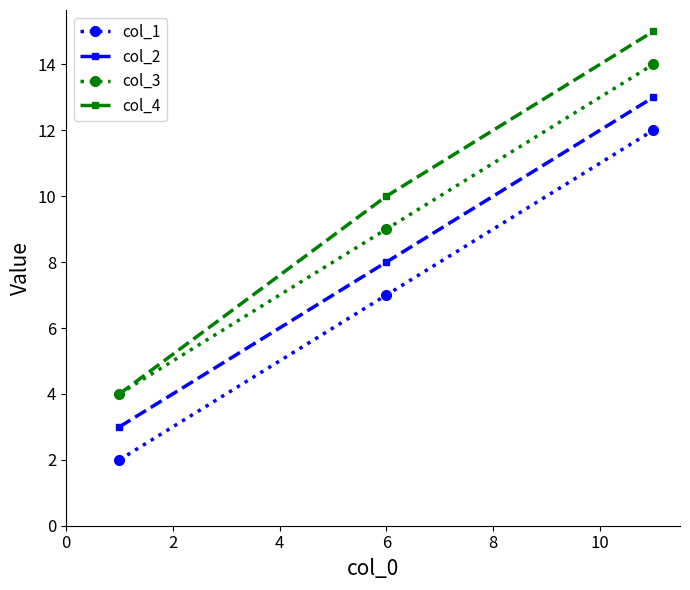

How many col_3 values are between 4 and 14?

3